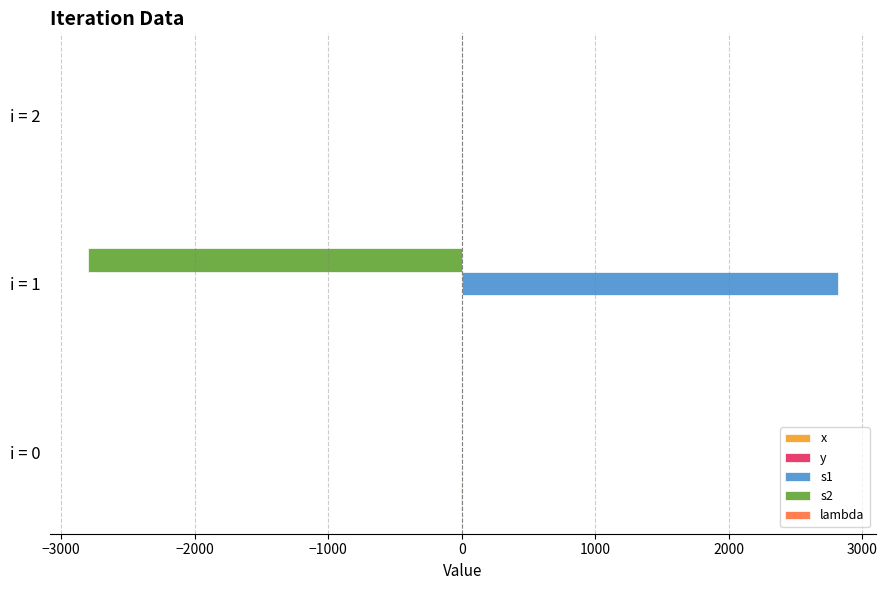

Which label corresponds to the largest value in the chart?

i = 1